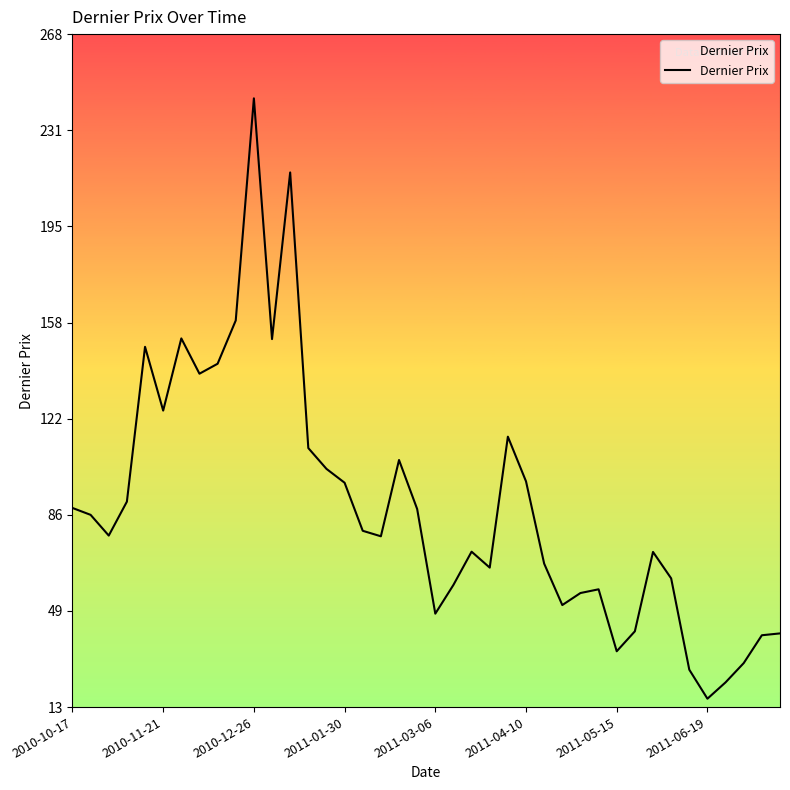

What is the greatest value displayed?

243.4